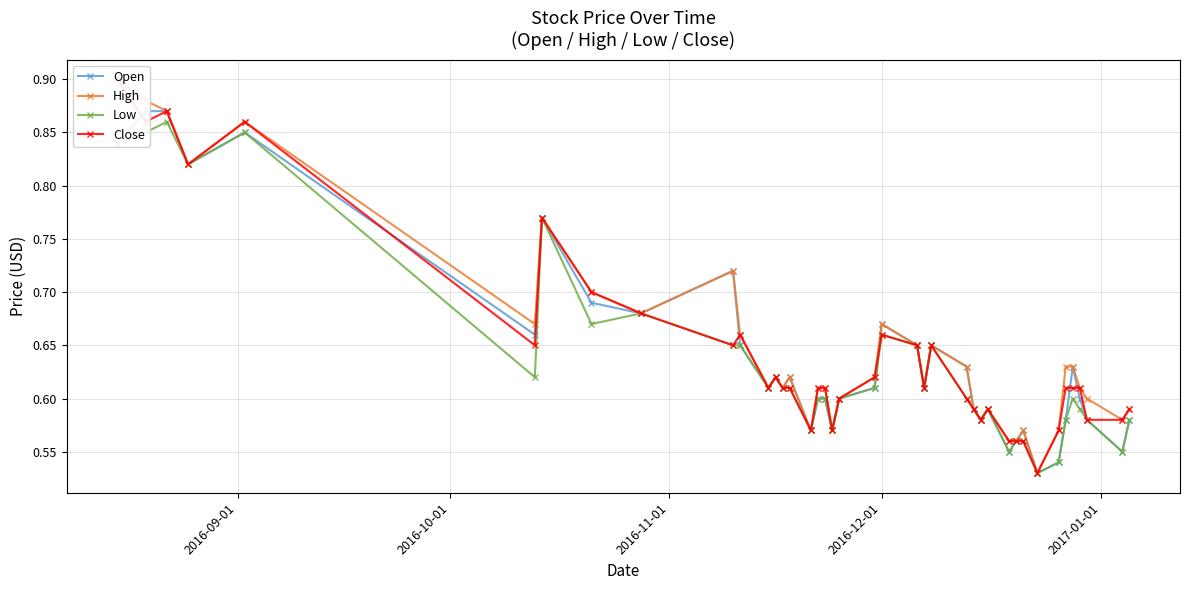

True or false: High and Low cross at least once.

False